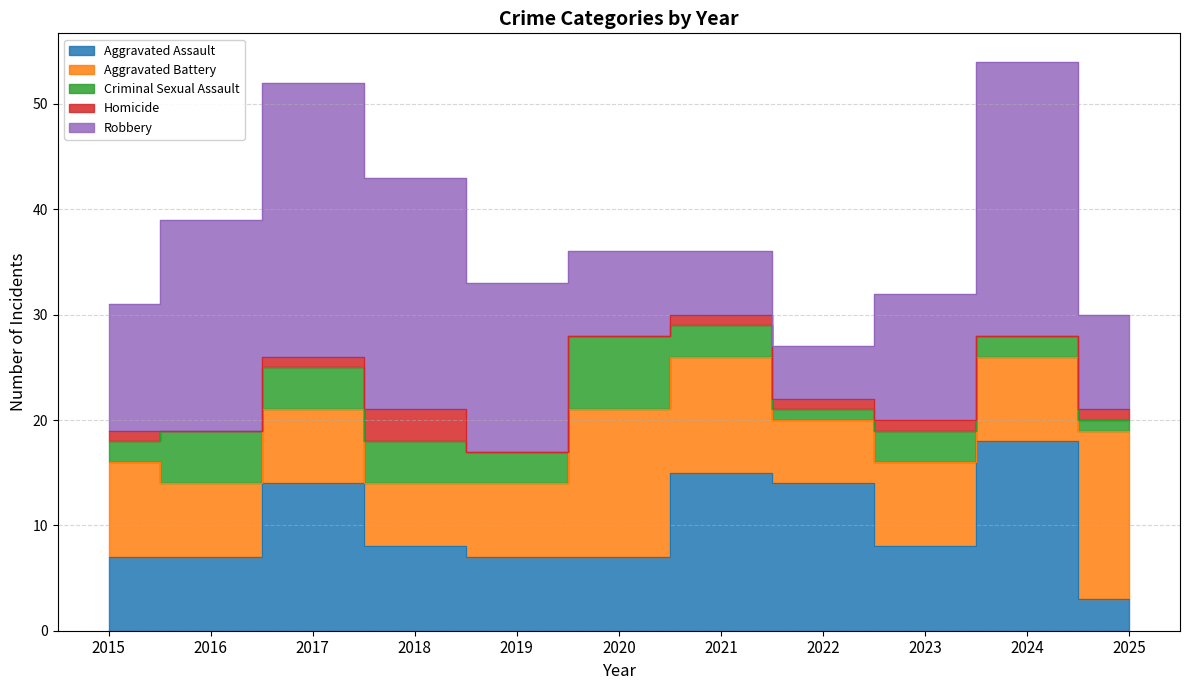

Reading left to right, transcribe all the data shown in this chart.

Aggravated Assault: 2015=7	2016=7	2017=14	2018=8	2019=7	2020=7	2021=15	2022=14	2023=8	2024=18	2025=3
Aggravated Battery: 2015=9	2016=7	2017=7	2018=6	2019=7	2020=14	2021=11	2022=6	2023=8	2024=8	2025=16
Criminal Sexual Assault: 2015=2	2016=5	2017=4	2018=4	2019=3	2020=7	2021=3	2022=1	2023=3	2024=2	2025=1
Homicide: 2015=1	2016=0	2017=1	2018=3	2019=0	2020=0	2021=1	2022=1	2023=1	2024=0	2025=1
Robbery: 2015=12	2016=20	2017=26	2018=22	2019=16	2020=8	2021=6	2022=5	2023=12	2024=26	2025=9